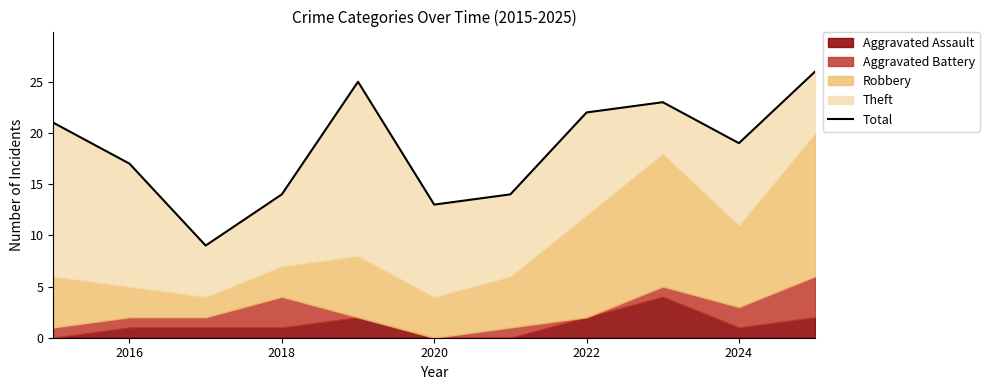

How many data points are less than 19?

5